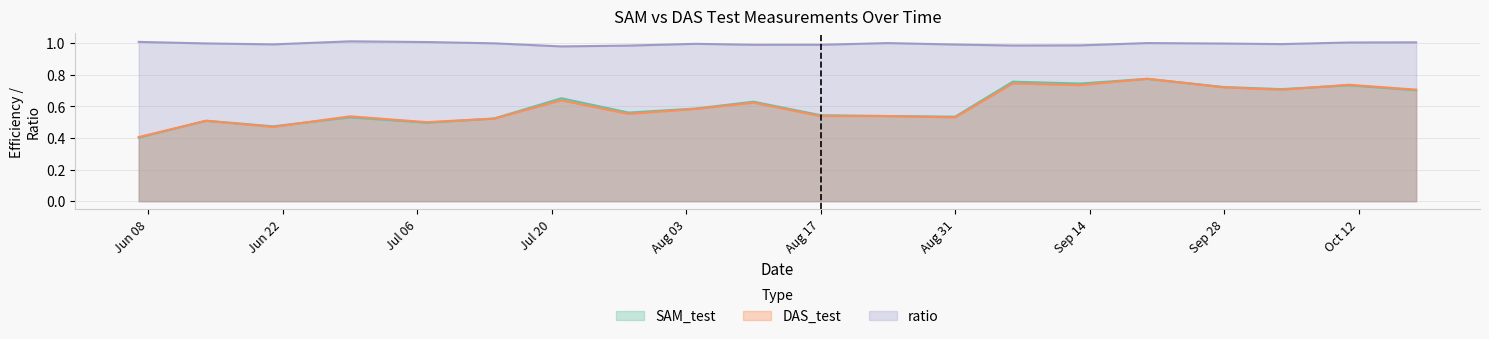

How many categories are shown in the chart?

20